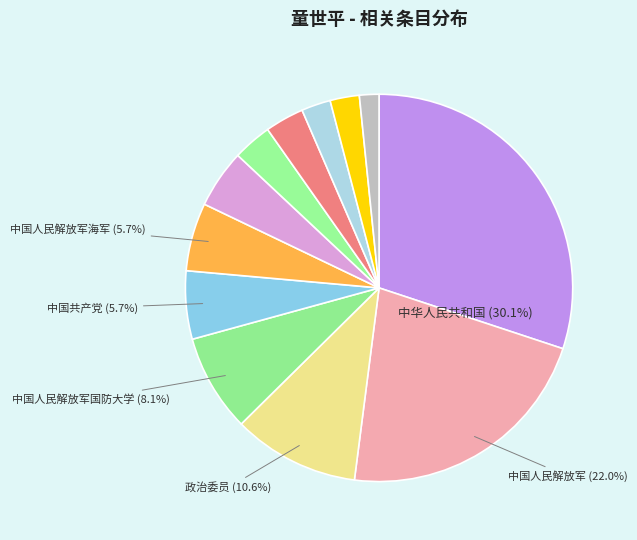

How many slices are in this pie chart?

12